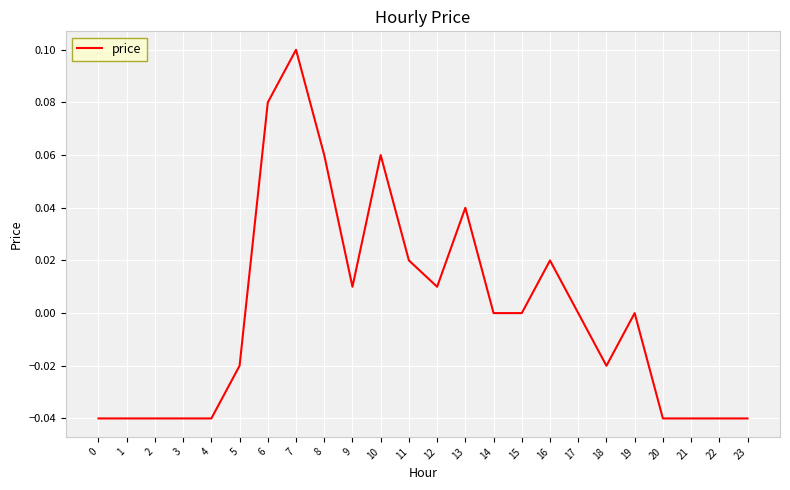

The value at 13 is 0.0. True or false?

True